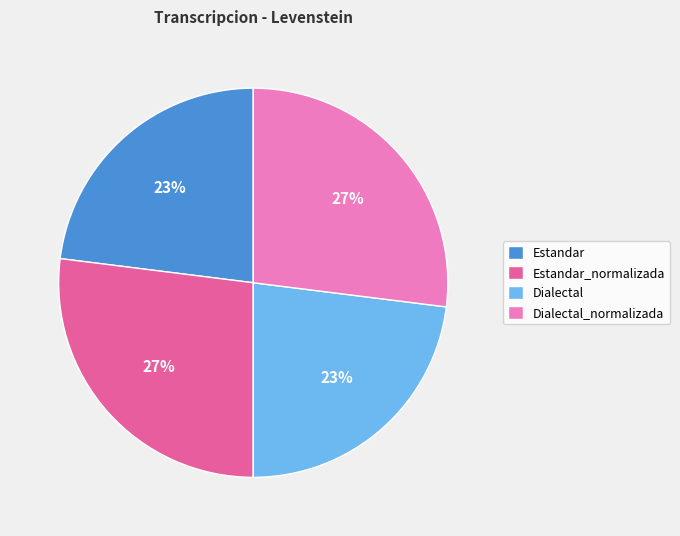

Between Estandar and Dialectal_normalizada, which is larger?

Dialectal_normalizada